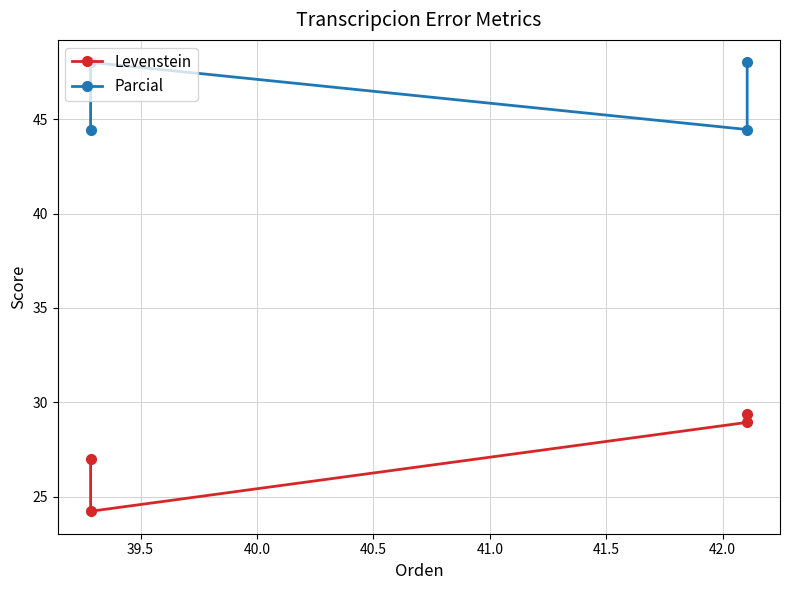

What is the average value of the Parcial series?

46.2